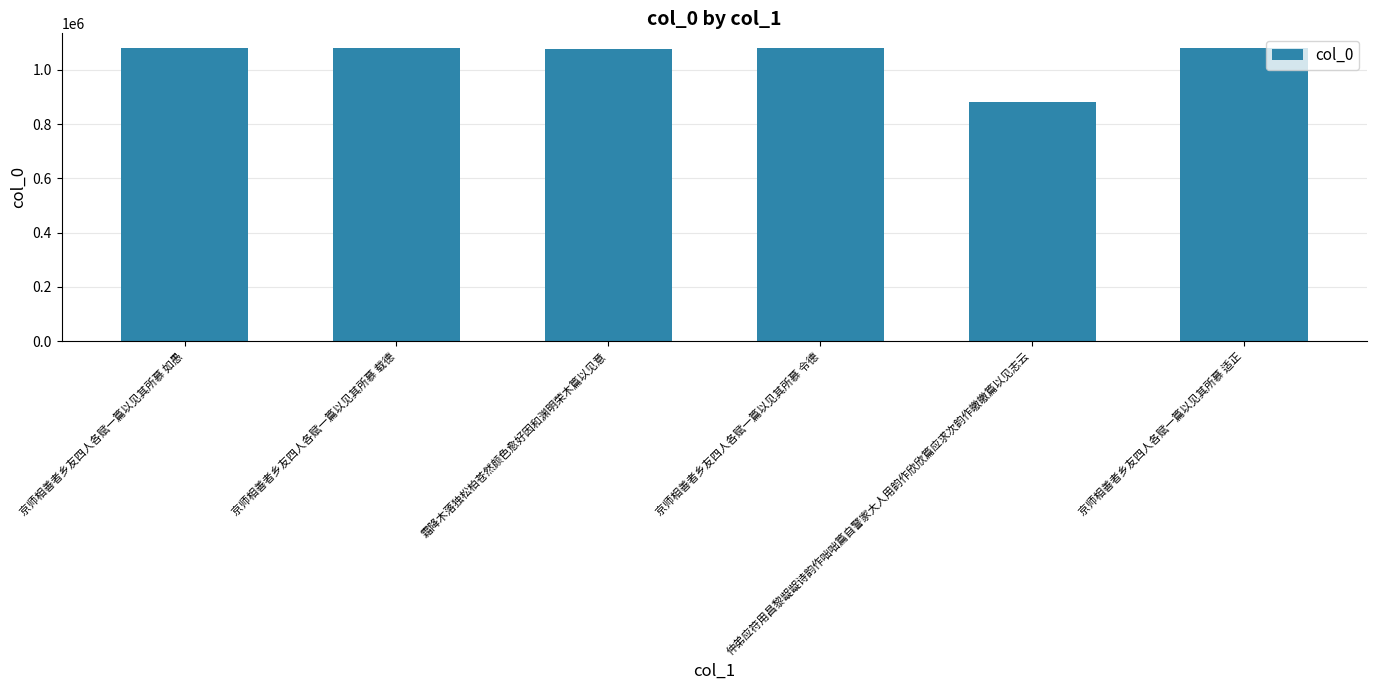

Where does the data first go above 1081080?

京师相善者乡友四人各赋一篇以见其所慕 如愚